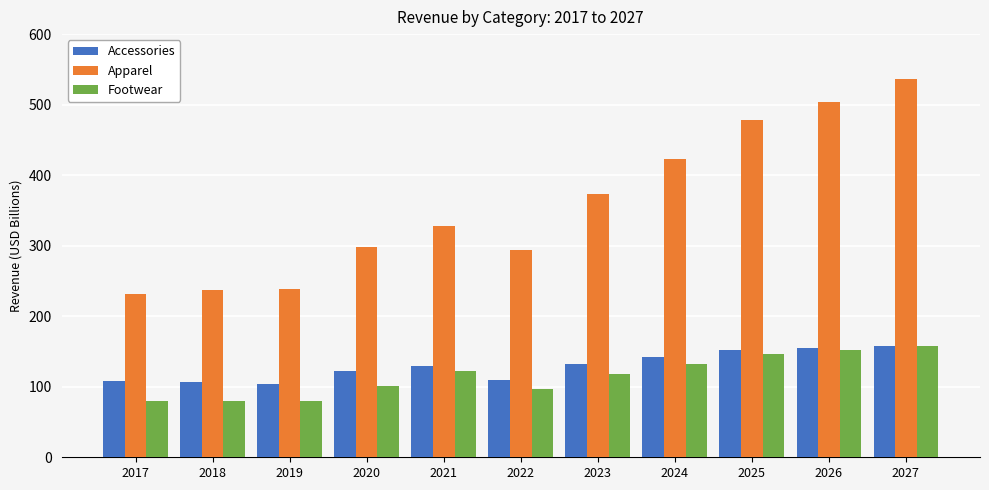

How many bars are there in each group?

3